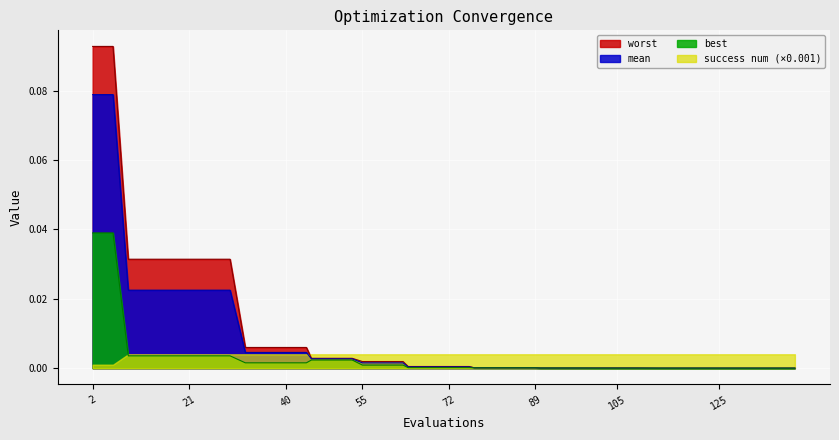

Rank the series by their maximum value, from highest to lowest.

worst, mean, best, success num (×0.001)